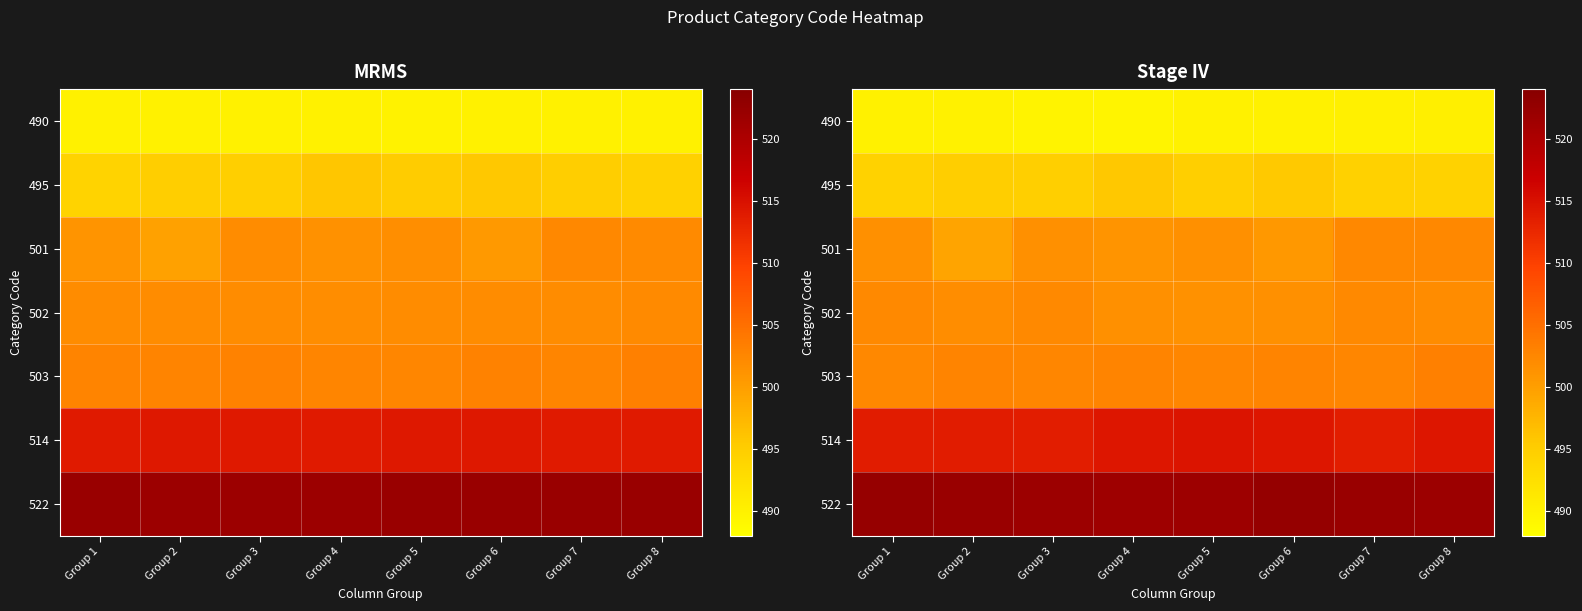

What is the sum of the 495 values at Group 1 and Group 2?

989.4